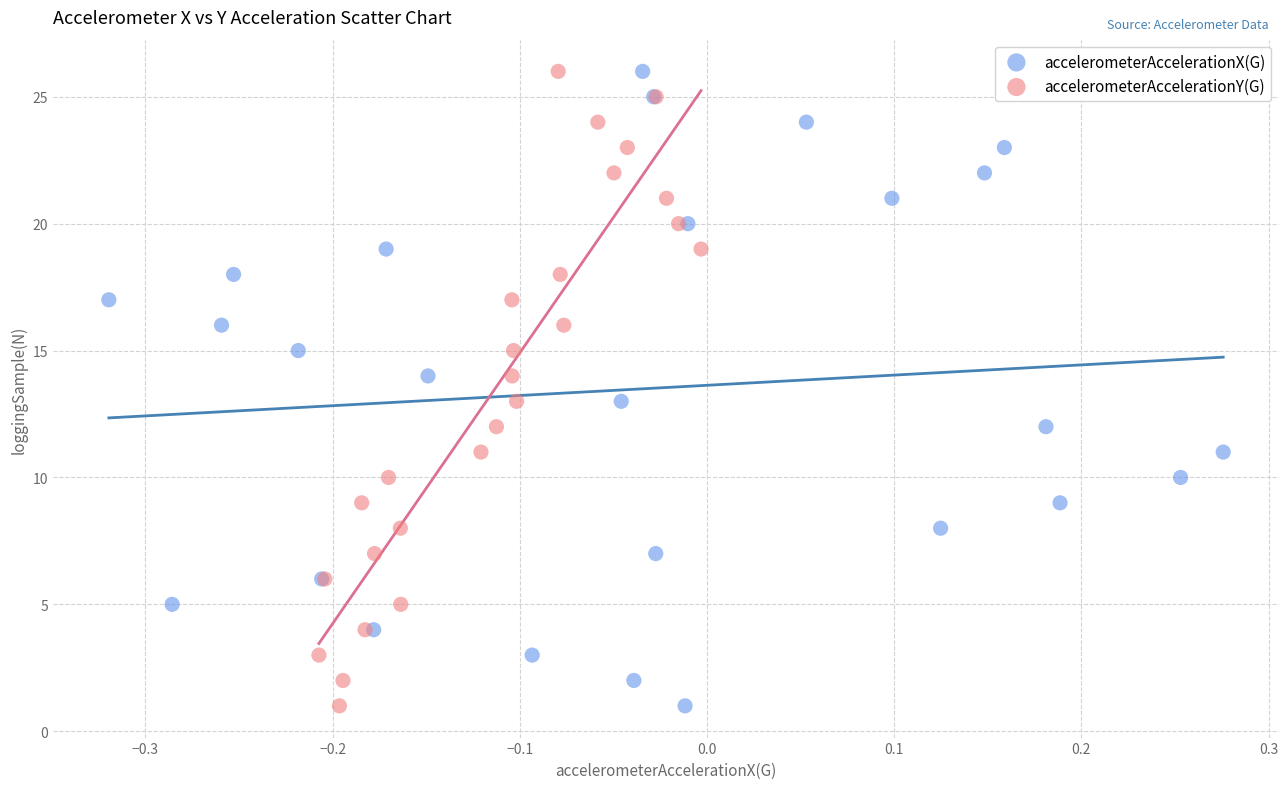

What are all the series names shown in the legend?

accelerometerAccelerationX(G), accelerometerAccelerationY(G)